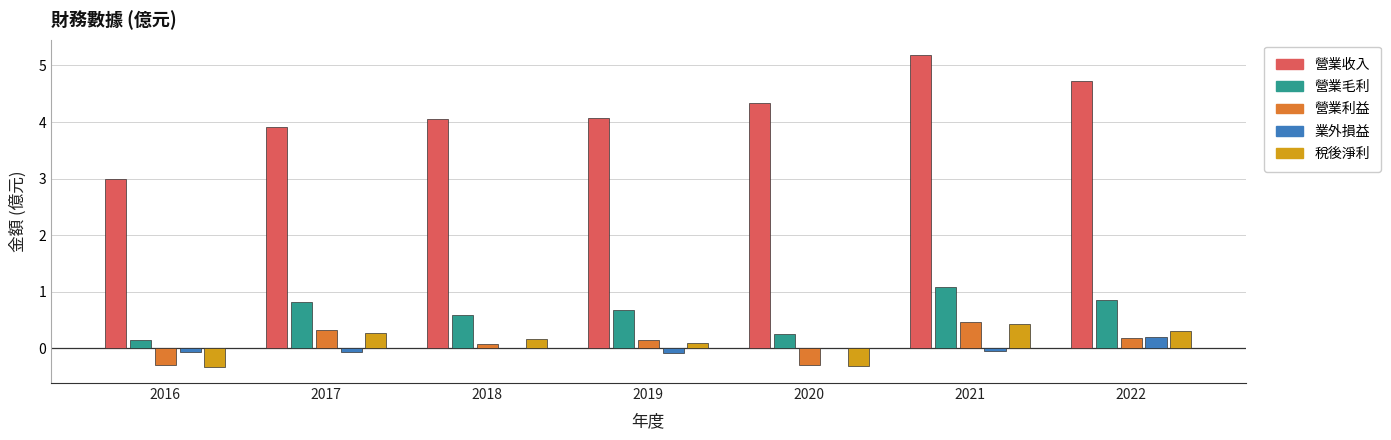

Which category has the highest value in the 營業利益 series?

2021